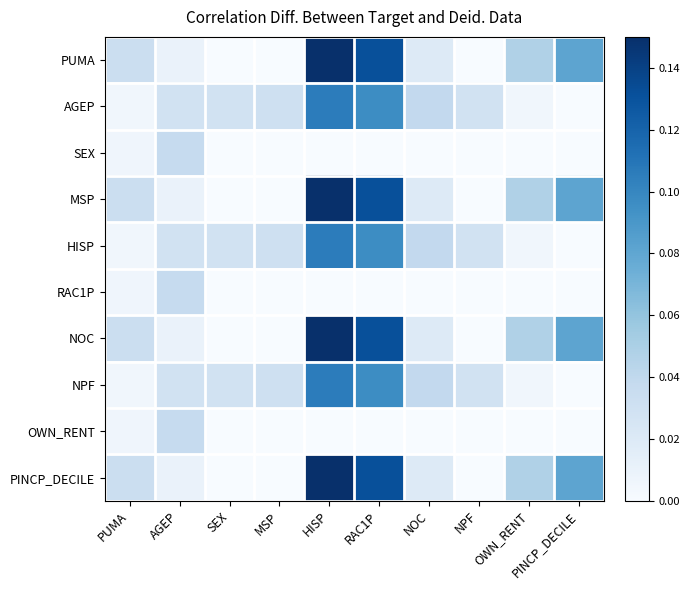

Reading left to right, extract all data points from this chart.

PUMA: PUMA=0.0	AGEP=0.0	SEX=0.0	MSP=0.0	HISP=0.1	RAC1P=0.1	NOC=0.0	NPF=0.0	OWN_RENT=0.0	PINCP_DECILE=0.1
AGEP: PUMA=0.0	AGEP=0.0	SEX=0.0	MSP=0.0	HISP=0.1	RAC1P=0.1	NOC=0.0	NPF=0.0	OWN_RENT=0.0	PINCP_DECILE=0.0
SEX: PUMA=0.0	AGEP=0.0	SEX=0.0	MSP=0.0	HISP=0.0	RAC1P=0.0	NOC=0.0	NPF=0.0	OWN_RENT=0.0	PINCP_DECILE=0.0
MSP: PUMA=0.0	AGEP=0.0	SEX=0.0	MSP=0.0	HISP=0.1	RAC1P=0.1	NOC=0.0	NPF=0.0	OWN_RENT=0.0	PINCP_DECILE=0.1
HISP: PUMA=0.0	AGEP=0.0	SEX=0.0	MSP=0.0	HISP=0.1	RAC1P=0.1	NOC=0.0	NPF=0.0	OWN_RENT=0.0	PINCP_DECILE=0.0
RAC1P: PUMA=0.0	AGEP=0.0	SEX=0.0	MSP=0.0	HISP=0.0	RAC1P=0.0	NOC=0.0	NPF=0.0	OWN_RENT=0.0	PINCP_DECILE=0.0
NOC: PUMA=0.0	AGEP=0.0	SEX=0.0	MSP=0.0	HISP=0.1	RAC1P=0.1	NOC=0.0	NPF=0.0	OWN_RENT=0.0	PINCP_DECILE=0.1
NPF: PUMA=0.0	AGEP=0.0	SEX=0.0	MSP=0.0	HISP=0.1	RAC1P=0.1	NOC=0.0	NPF=0.0	OWN_RENT=0.0	PINCP_DECILE=0.0
OWN_RENT: PUMA=0.0	AGEP=0.0	SEX=0.0	MSP=0.0	HISP=0.0	RAC1P=0.0	NOC=0.0	NPF=0.0	OWN_RENT=0.0	PINCP_DECILE=0.0
PINCP_DECILE: PUMA=0.0	AGEP=0.0	SEX=0.0	MSP=0.0	HISP=0.1	RAC1P=0.1	NOC=0.0	NPF=0.0	OWN_RENT=0.0	PINCP_DECILE=0.1